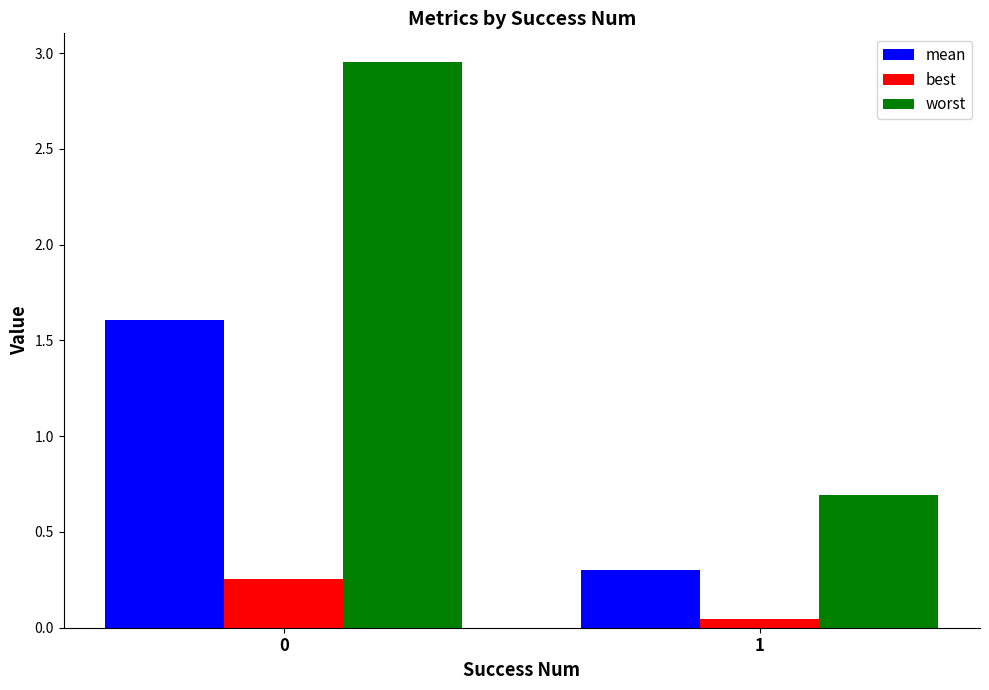

How many worst values are between 0 and 2?

1